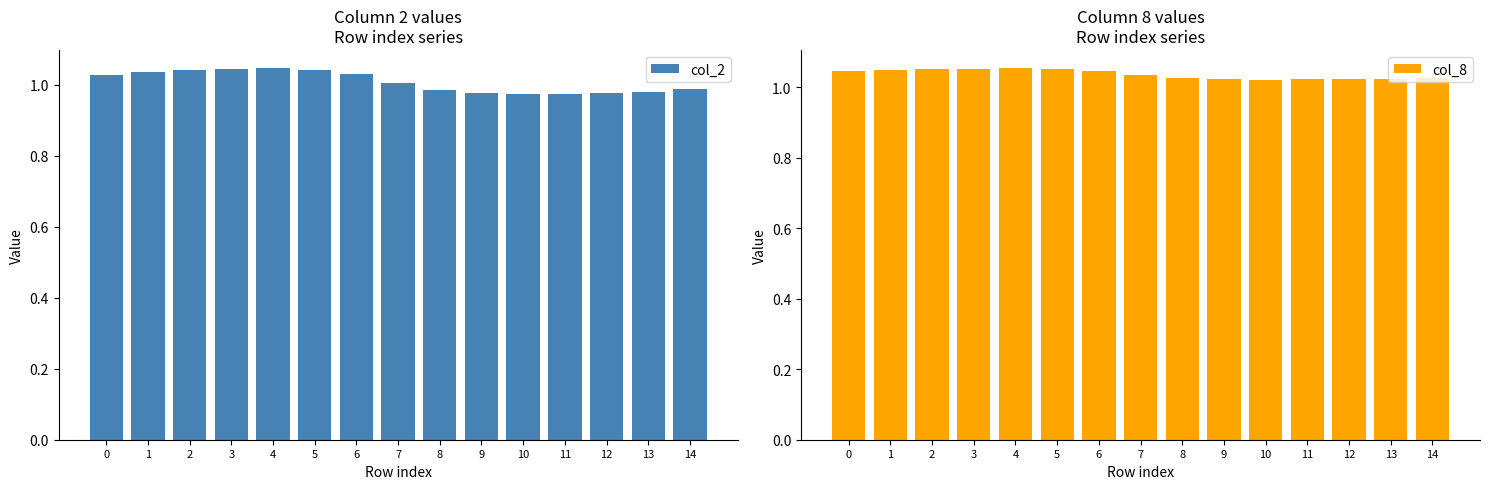

The col_8 series shows 1.5 at 6. True or false?

False